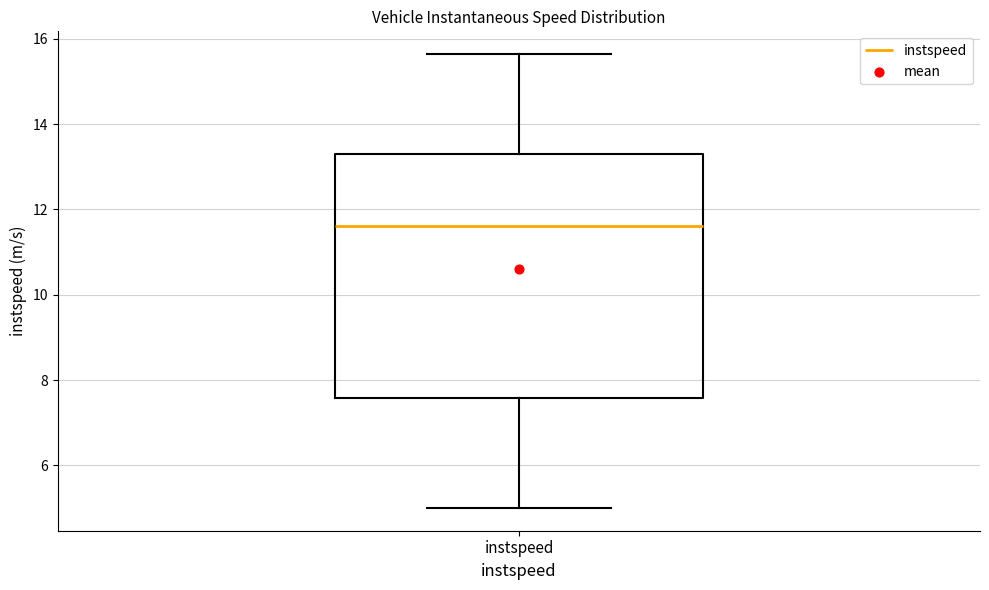

Read this box plot against the y-axis: the position of the median line, the range covered by the box, and the ends of both whiskers. The values are not printed on the chart, so give them approximately, as read against the axis.

median 11.6, box 7.6 to 13.4, whiskers 5.0 to 15.6